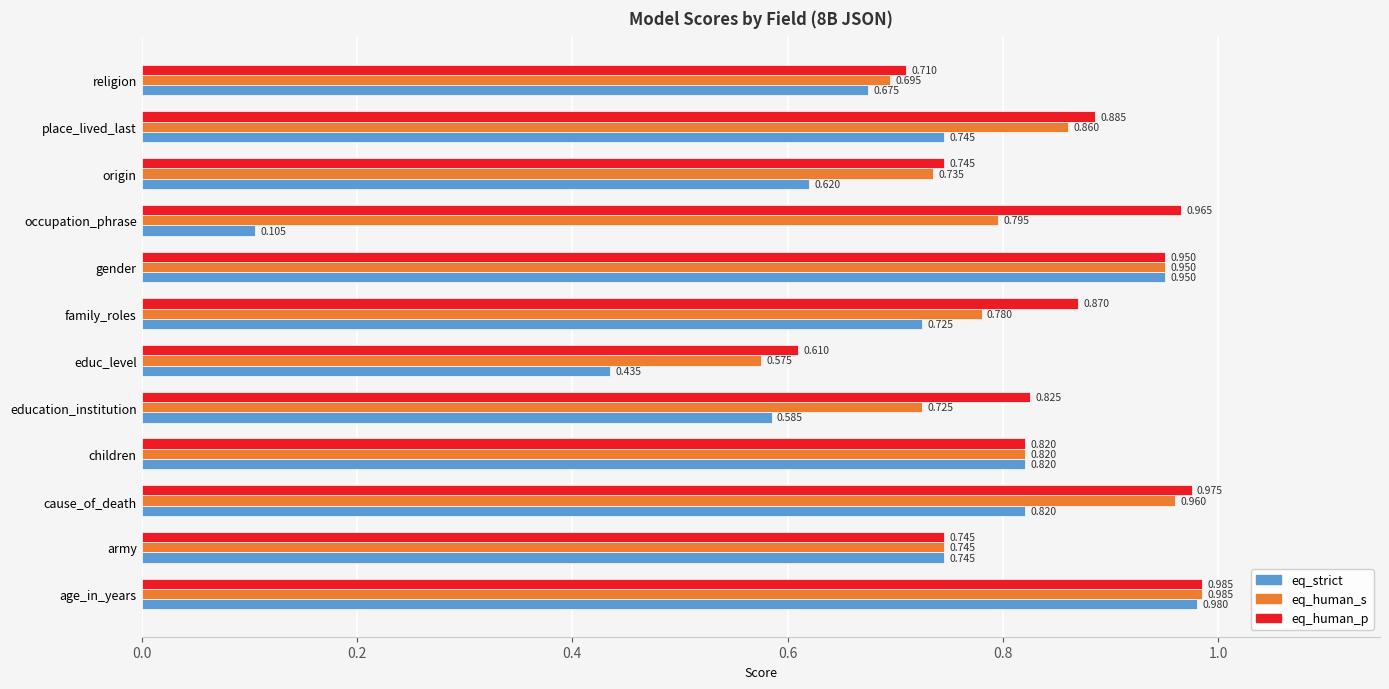

At which label does eq_human_s reach its peak?

age_in_years